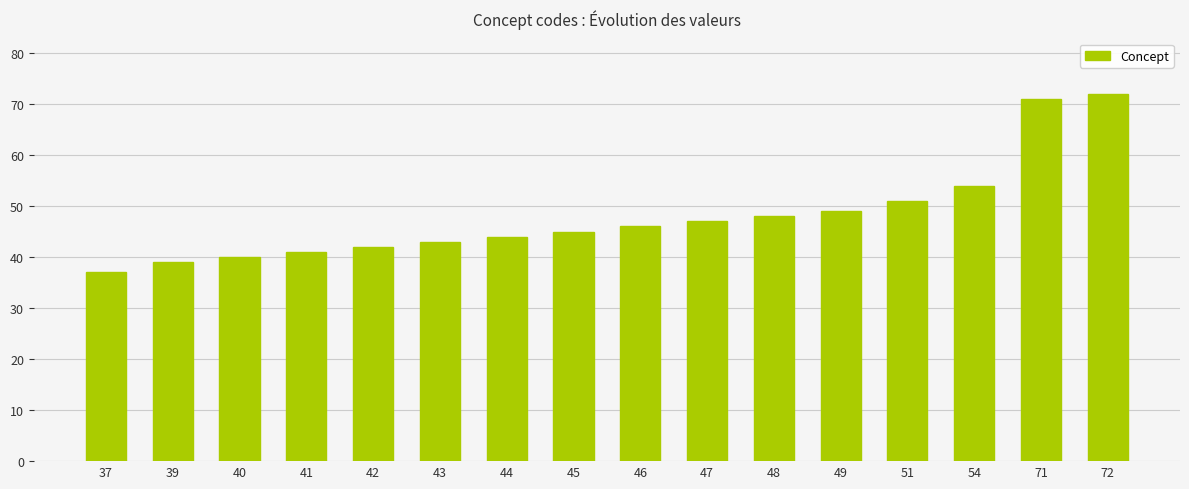

The chart shows a value of 43 at 43. True or false?

True